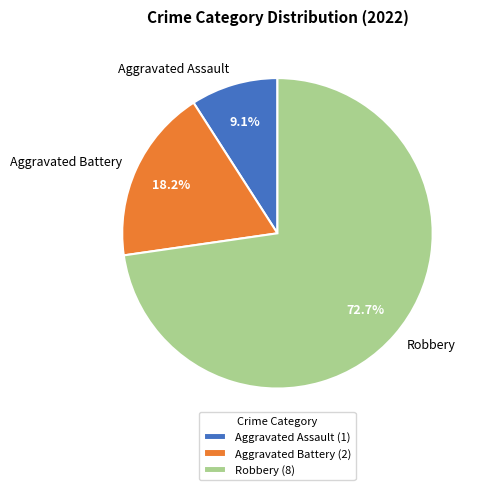

To the nearest percent, what is the difference between the largest and smallest slice percentages?

64%